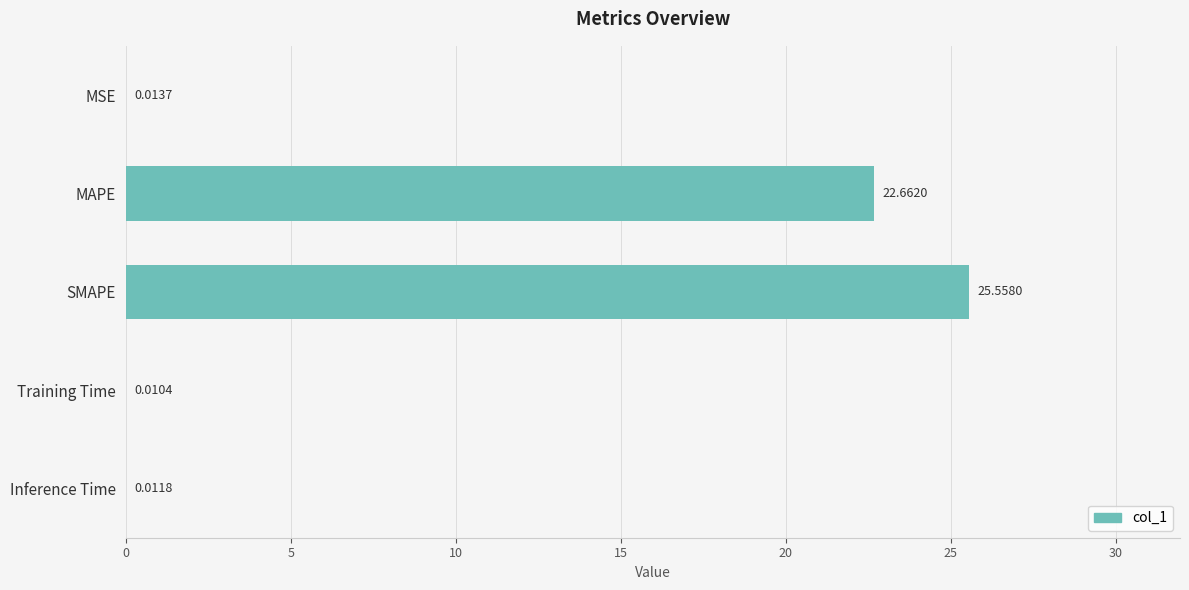

What is the sum of the values at Training Time and SMAPE?

25.6